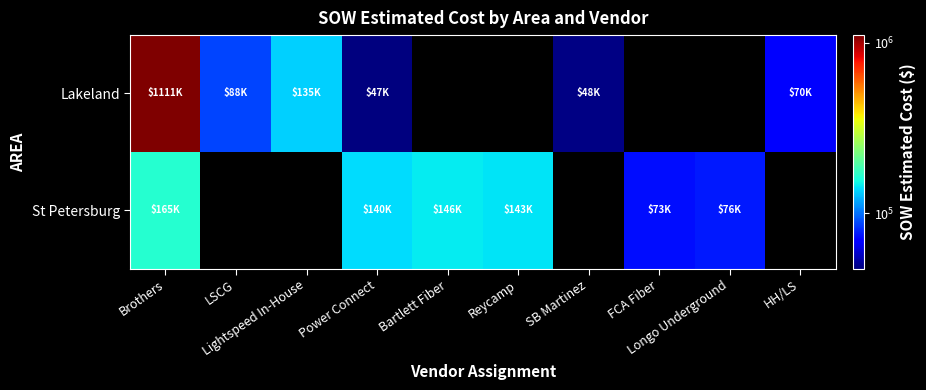

At which category does the chart reach its minimum across all series?

Power Connect